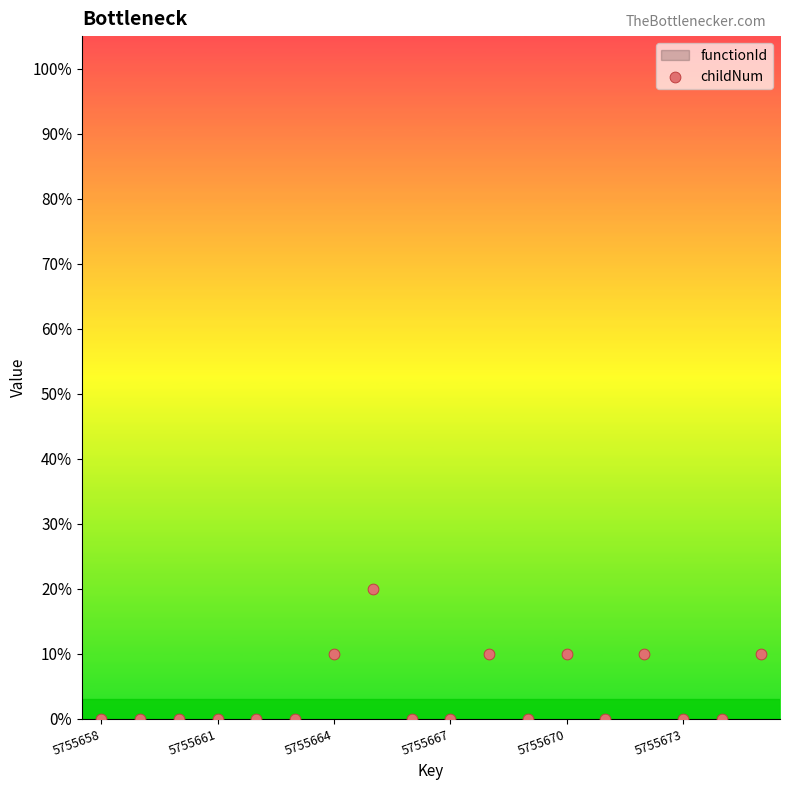

What is the range of Y values (max minus min)?

20